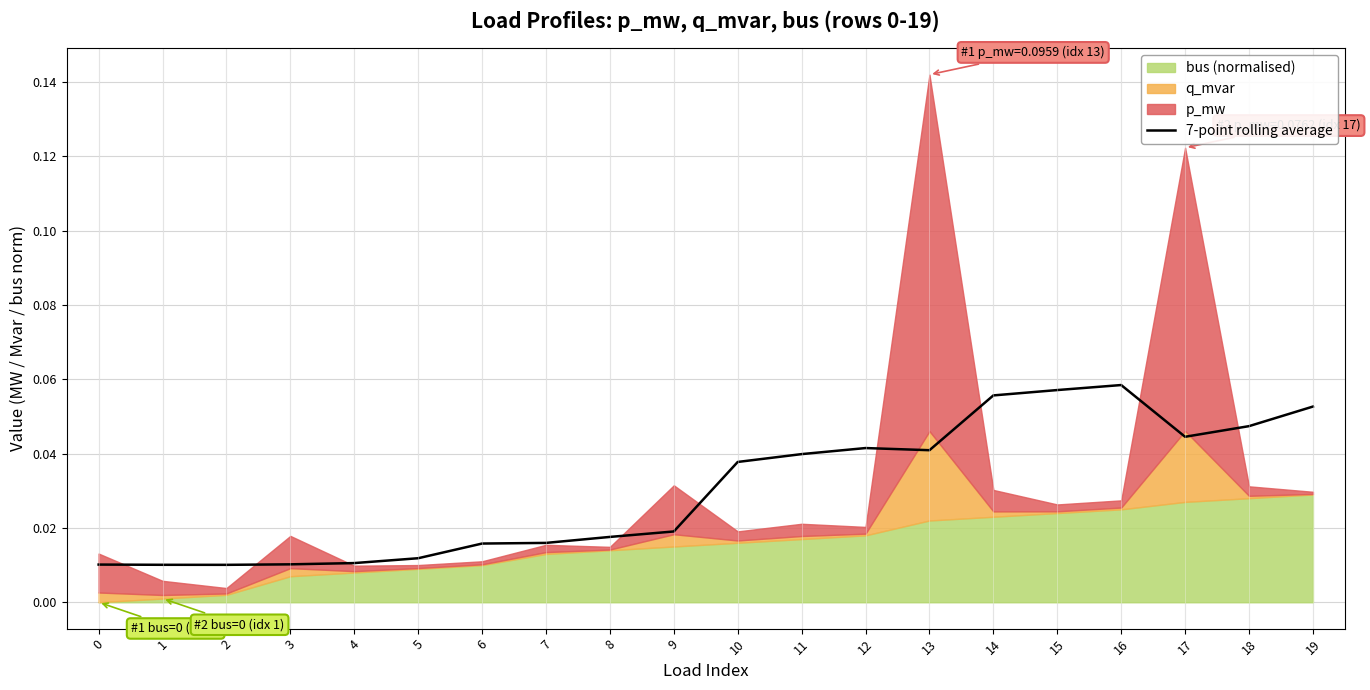

Reading left to right, list all the values displayed in this chart.

0.0	0.0	0.0	0.0	0.0	0.0	0.0	0.0	0.0	0.0	0.0	0.0	0.0	0.0	0.1	0.1	0.1	0.0	0.0	0.1